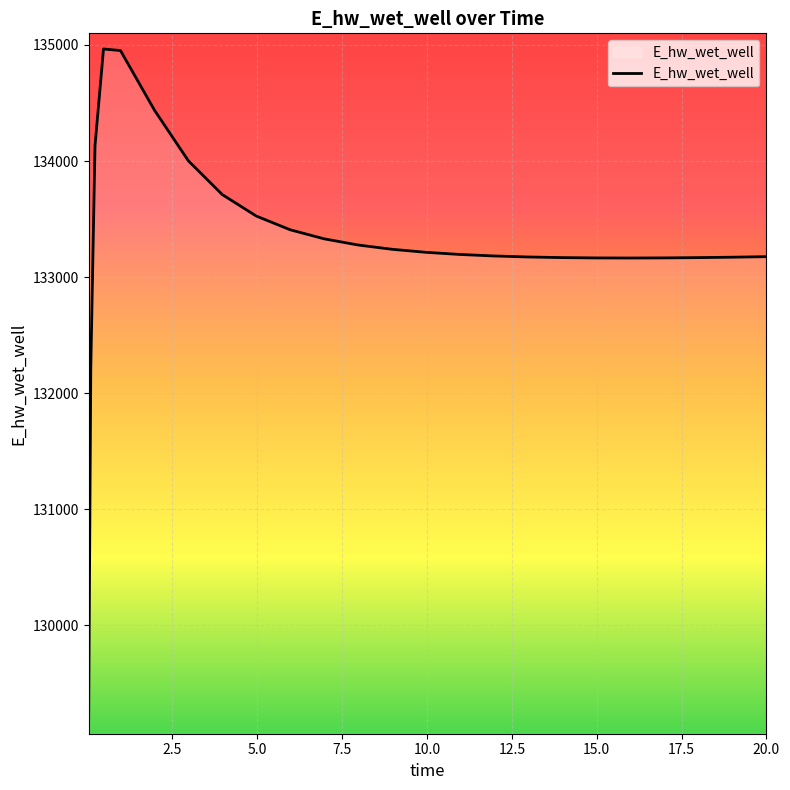

What is the difference between the maximum and minimum values?

5769.3